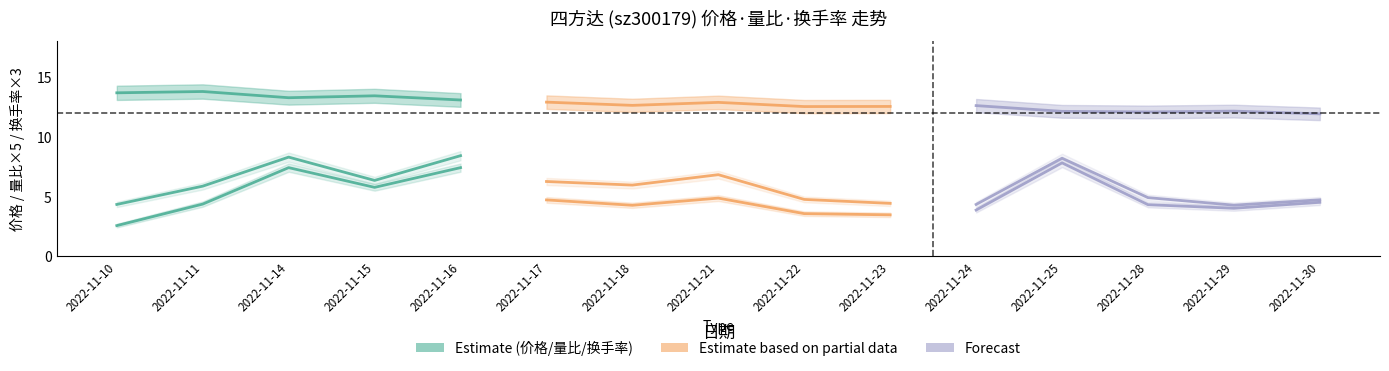

Is it true that 量比 equals 2.1 at 2022-11-25?

False